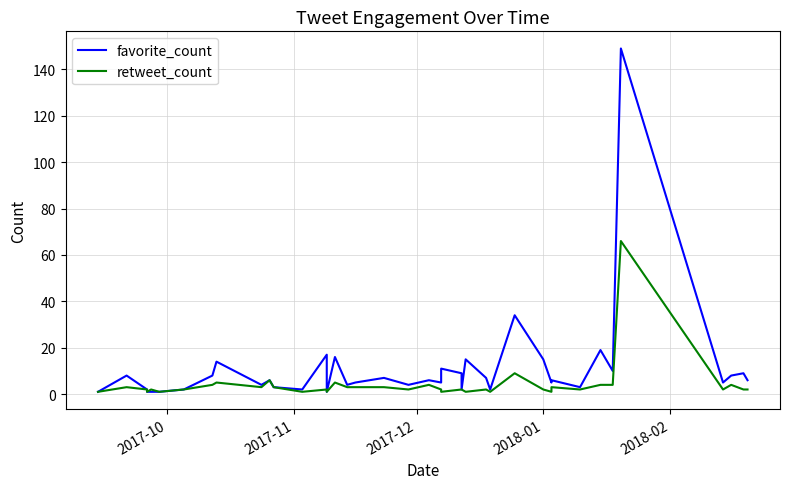

Which series has the largest total across all categories?

favorite_count